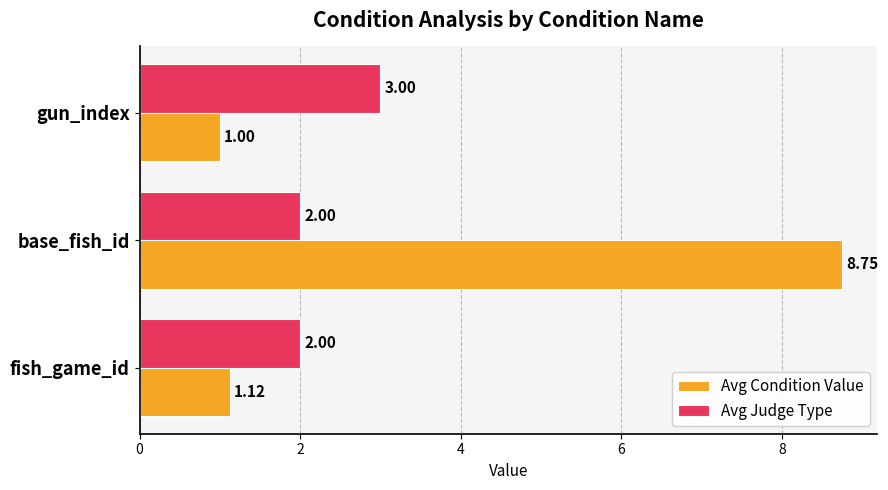

What is the sum of all Avg Judge Type values?

7.0